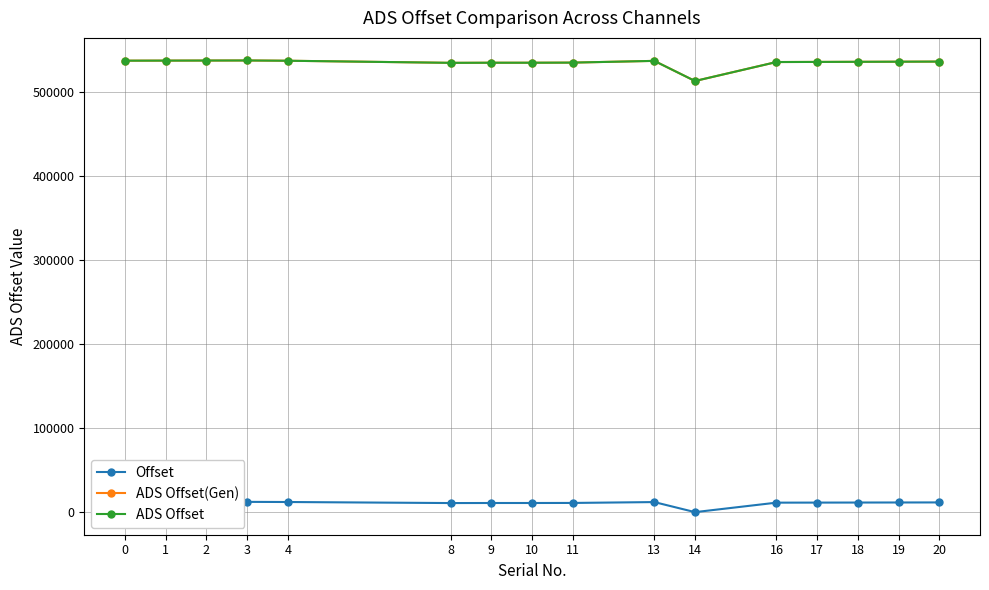

The value of ADS Offset(Gen) at 3 is 536983. True or false?

True